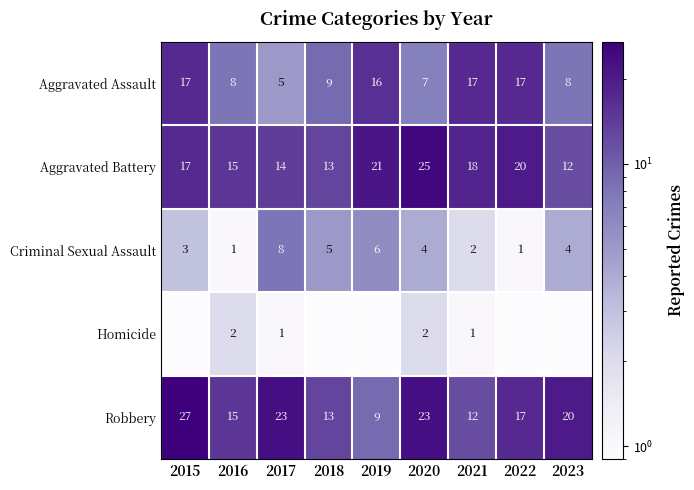

Is it true that Aggravated Battery equals 17.0 at 2015?

True